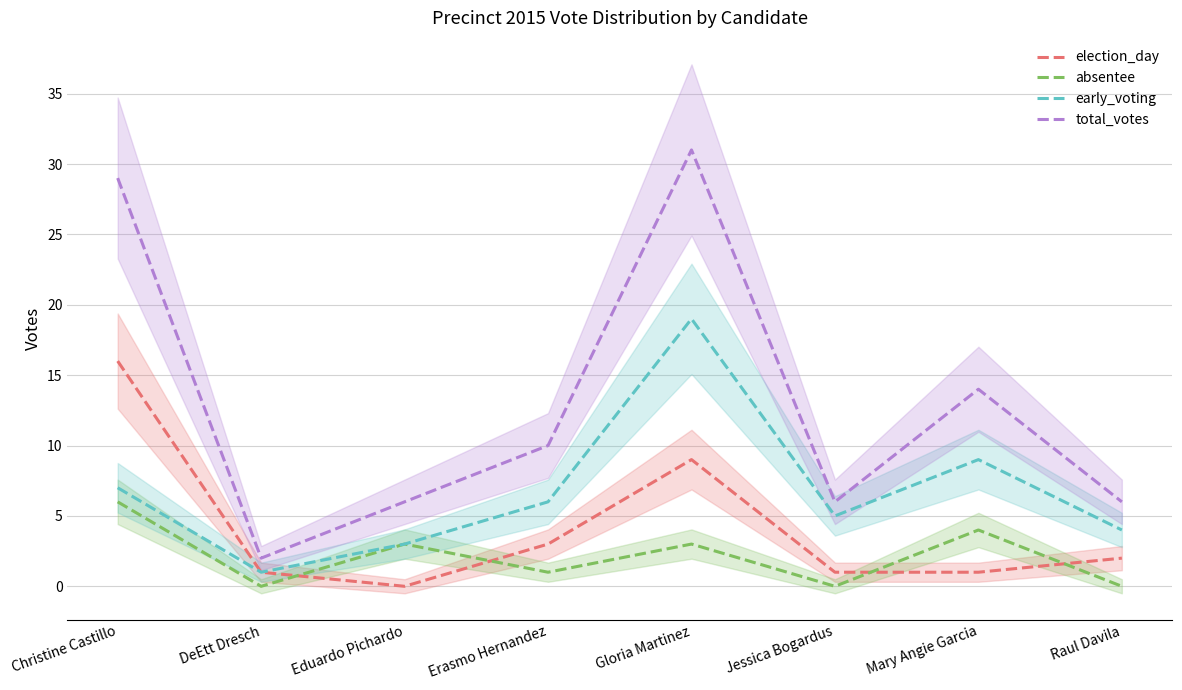

How many distinct data groups are displayed?

4